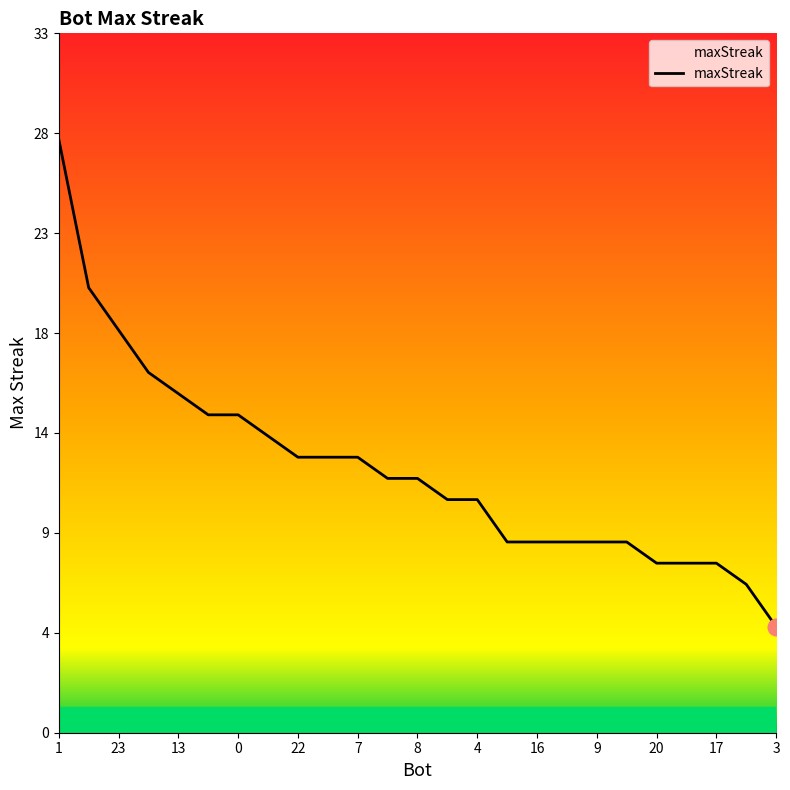

Does the chart have visible grid lines?

No